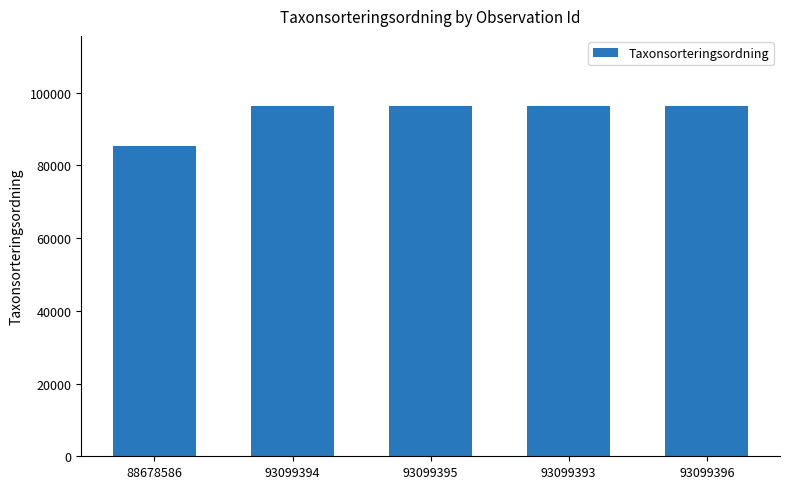

True or false: the data shows 165867 at 93099393.

False